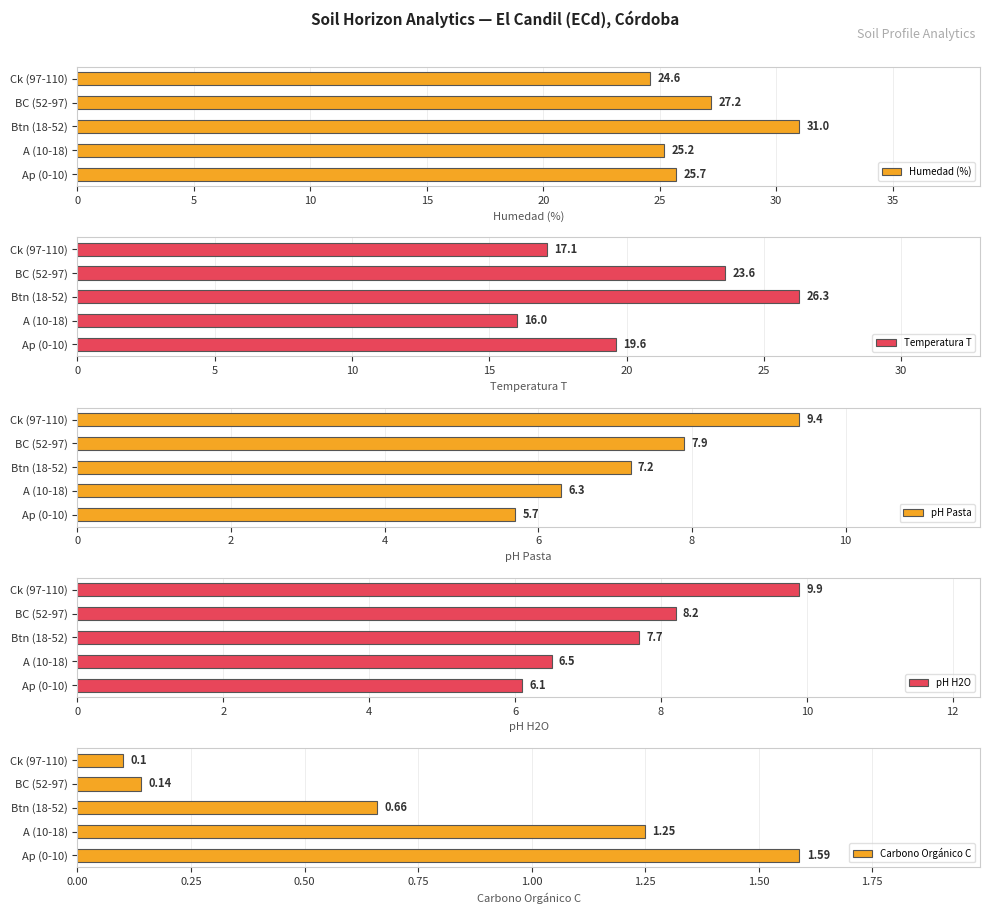

At which label is Humedad (%) closest to 27?

BC (52-97)